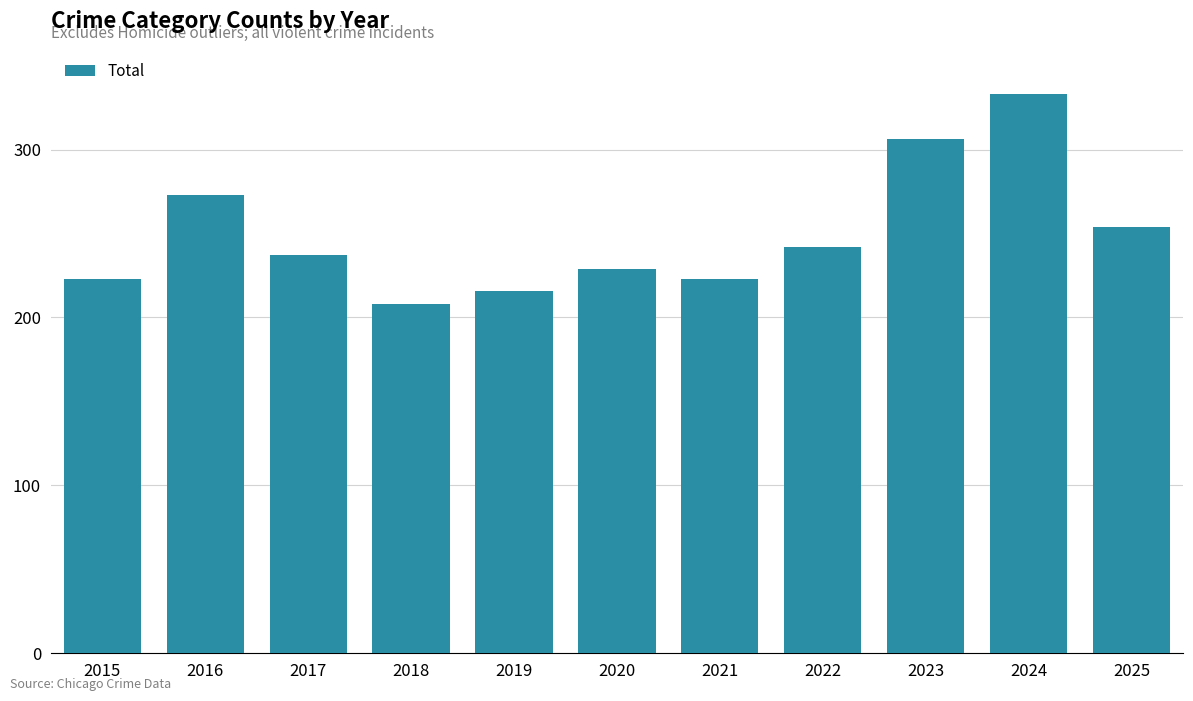

What is the greatest value displayed?

333